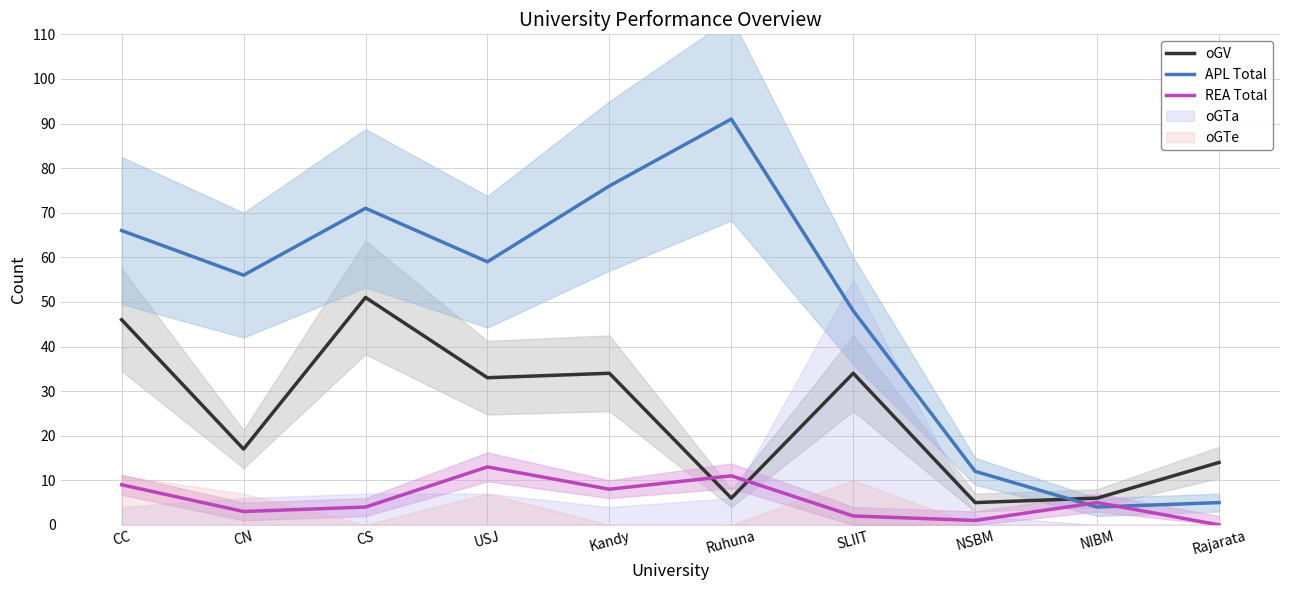

What are all the series names shown in the legend?

oGV, APL Total, REA Total